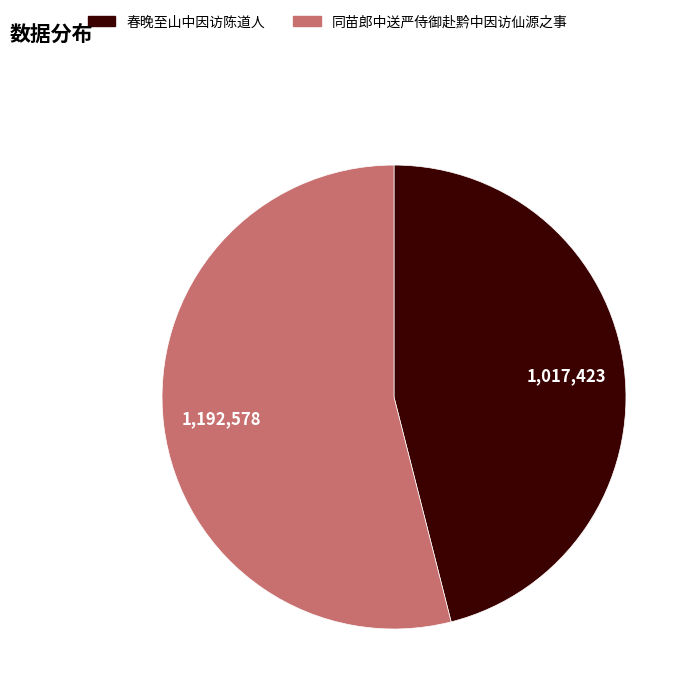

Count the number of slices in the pie.

2